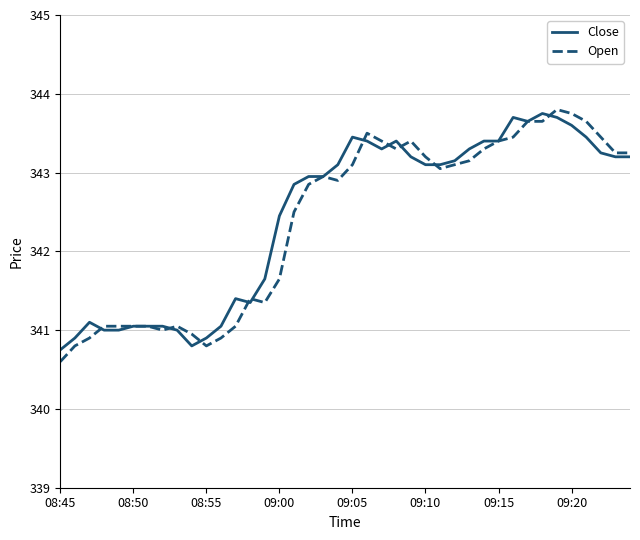

What is the maximum value shown in the chart?

343.8